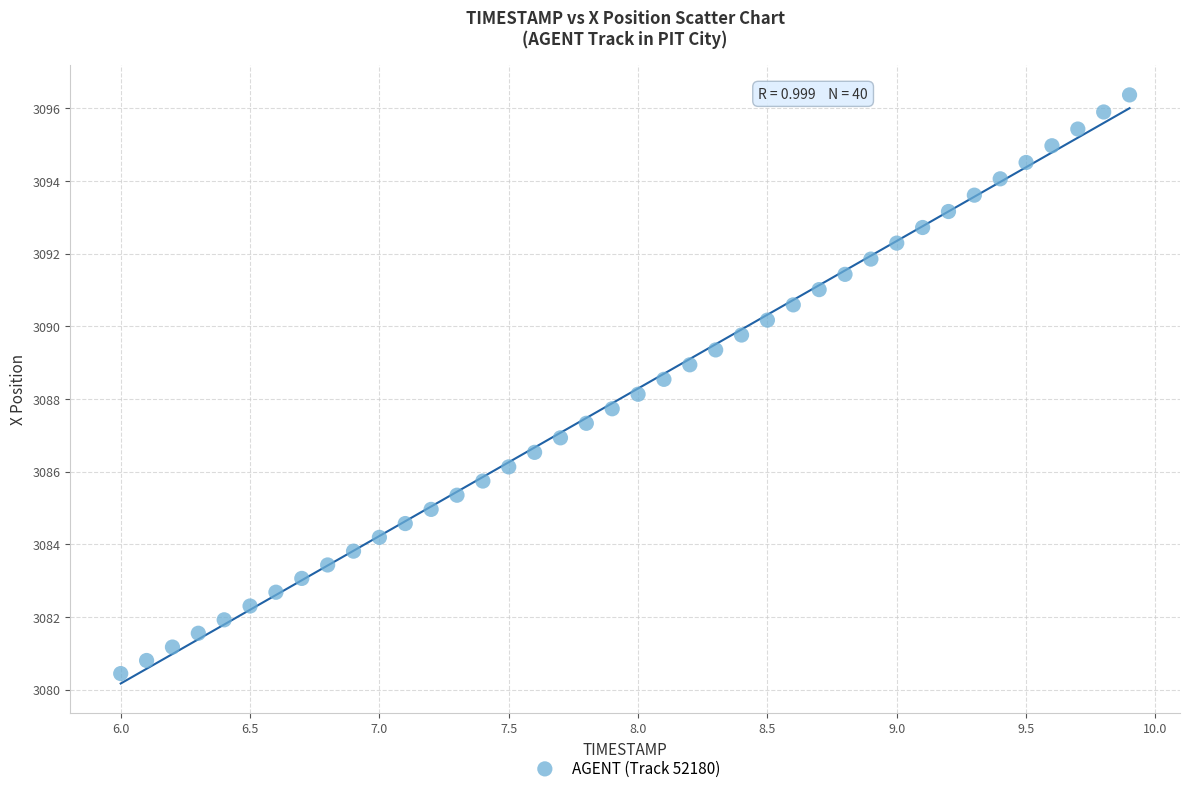

What is the range of Y values (max minus min)?

15.9